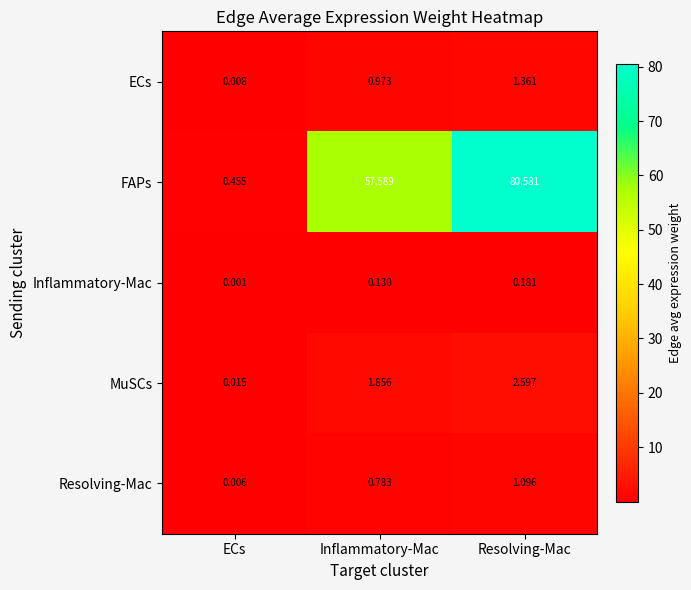

List the series in order of their peak value, highest first.

FAPs, MuSCs, ECs, Resolving-Mac, Inflammatory-Mac